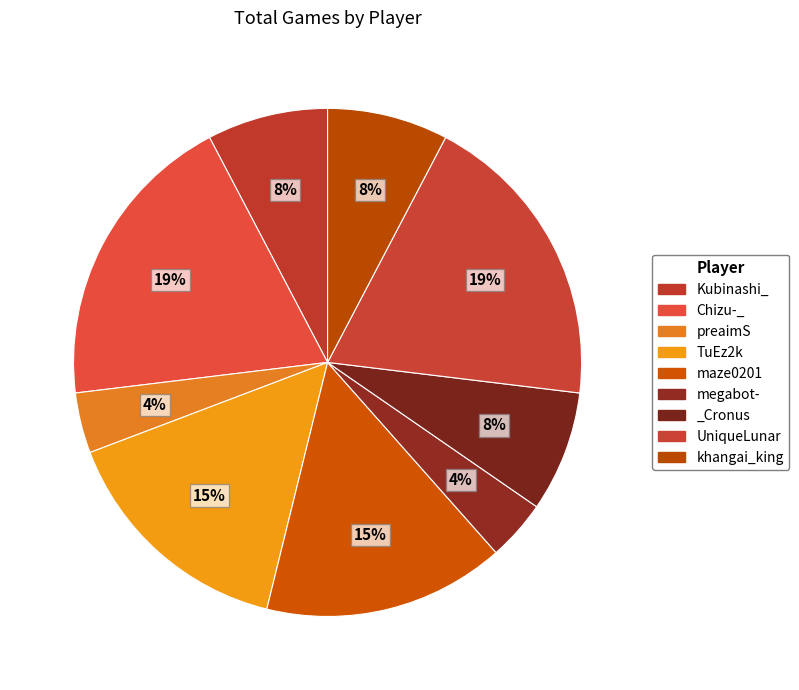

Rank the categories by value from highest to lowest.

Chizu-_, UniqueLunar, TuEz2k, maze0201, Kubinashi_, _Cronus, khangai_king, preaimS, megabot-